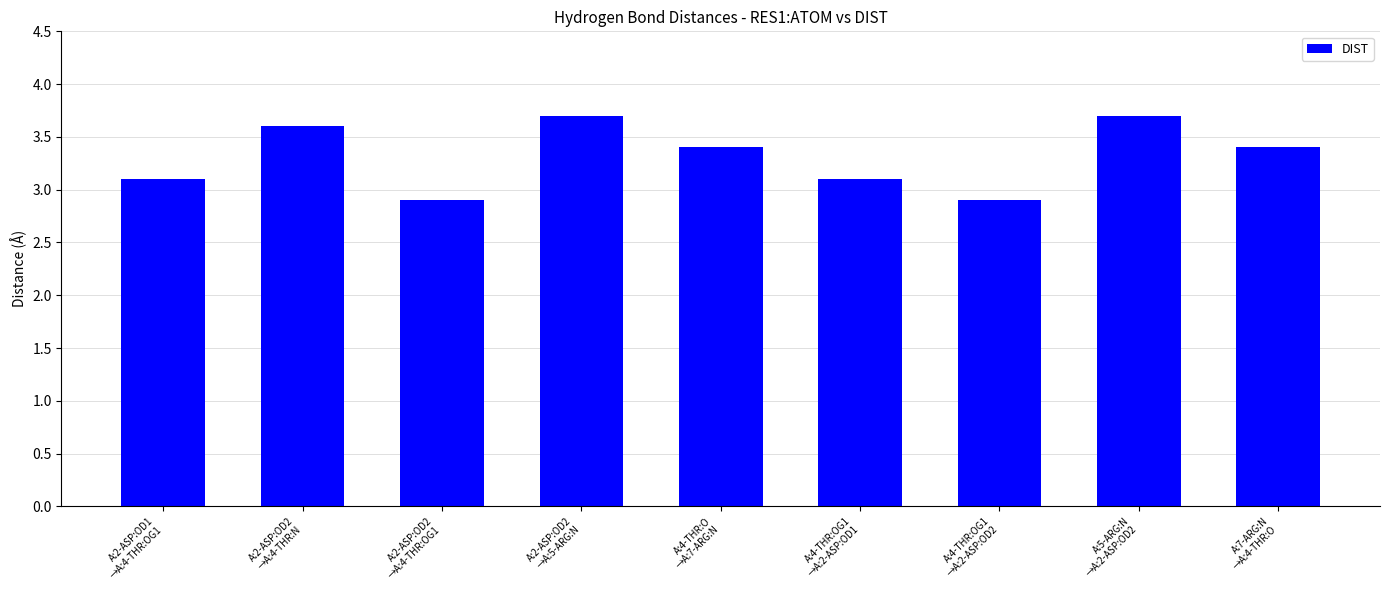

What is the value of the 7th bar from the left?

2.9